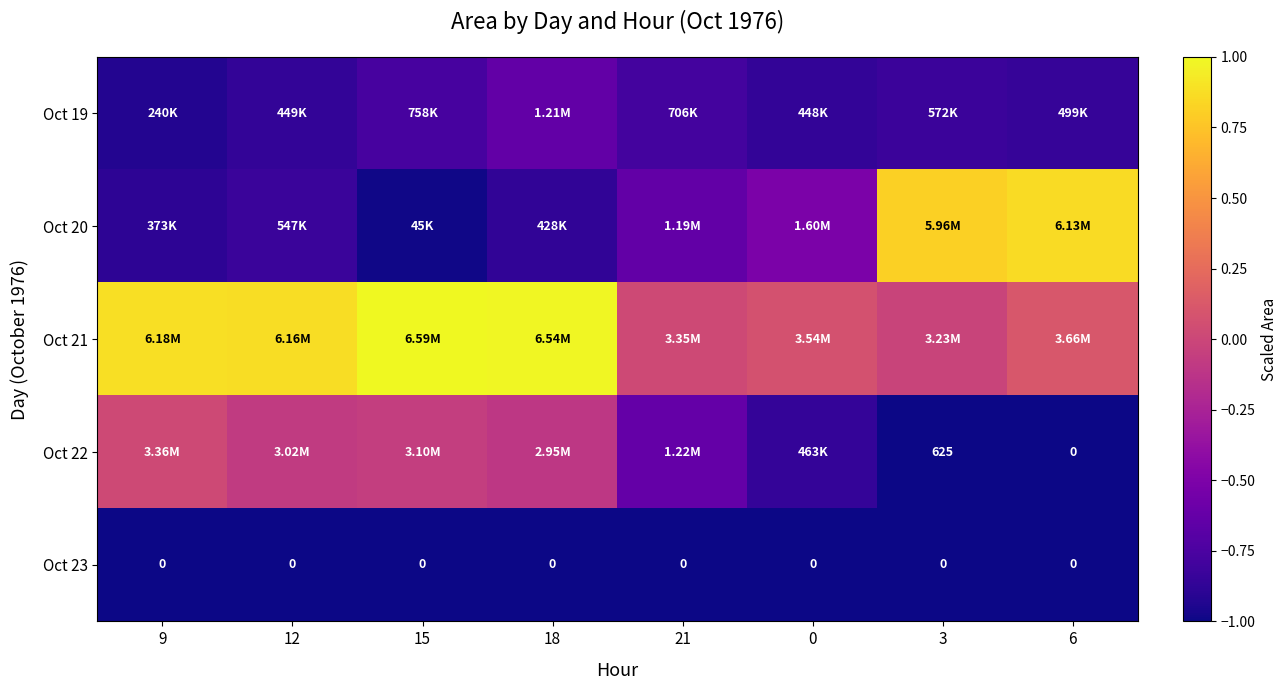

Rank the categories by Oct 19 value from lowest to highest.

9, 0, 12, 6, 3, 21, 15, 18